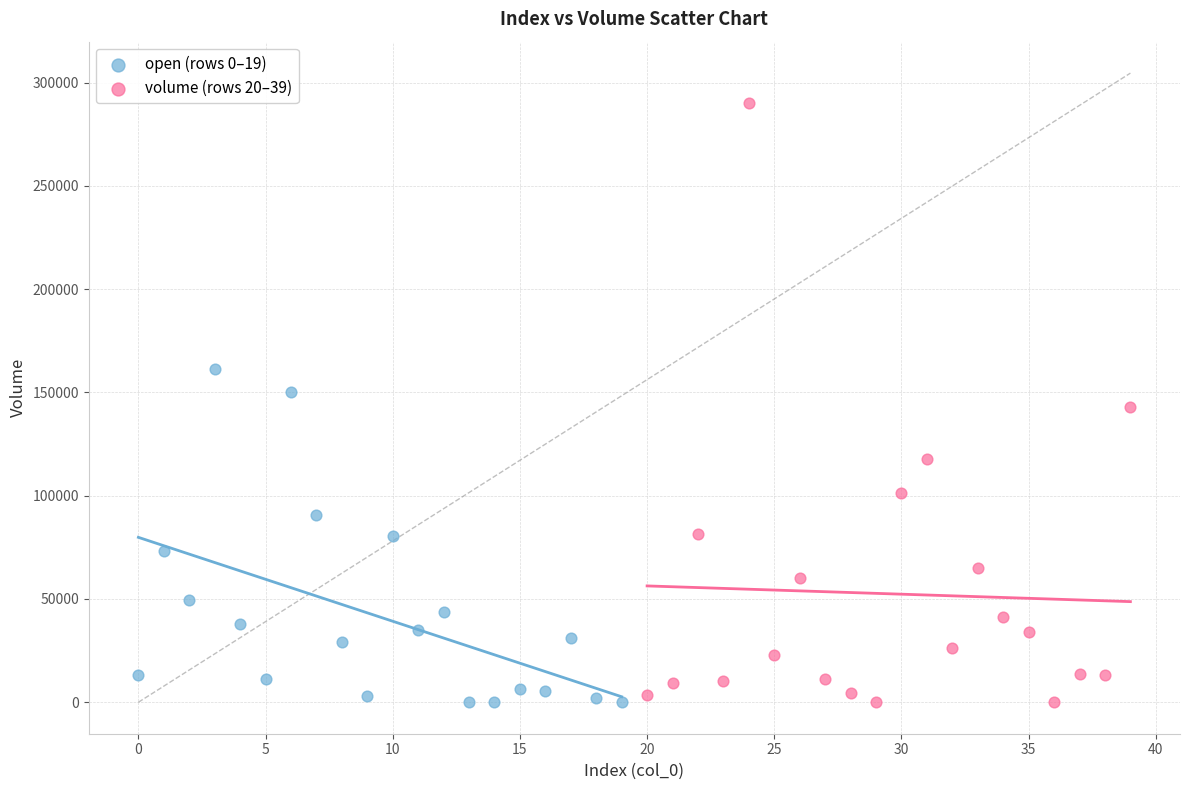

Which series contains the highest Y value?

volume (rows 20–39)